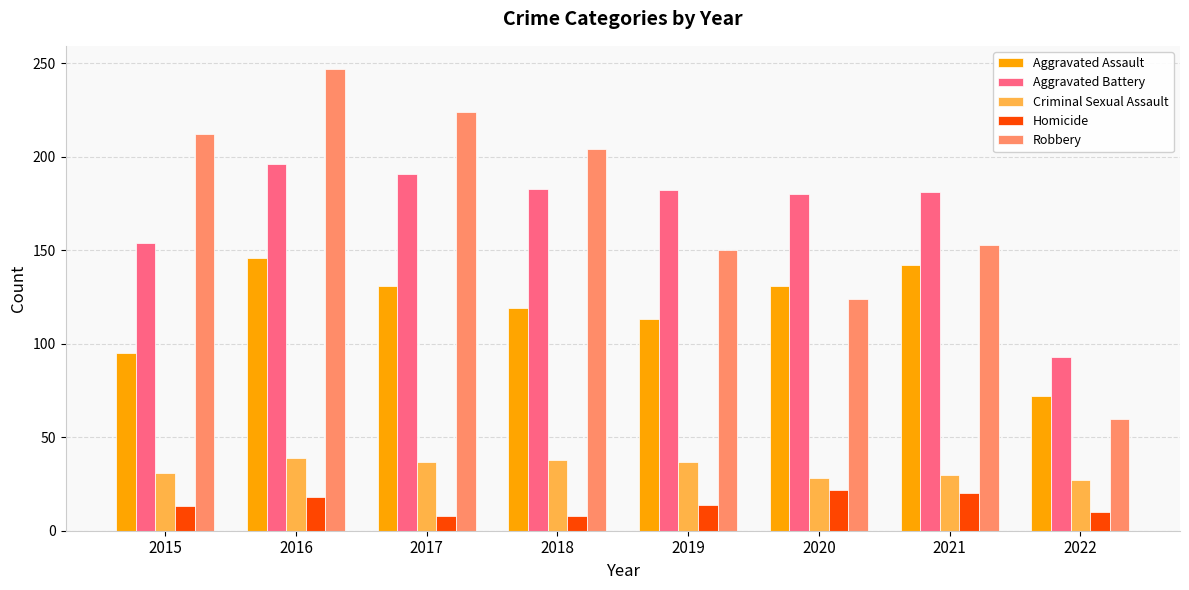

What is the total value across all series at 2016?

646